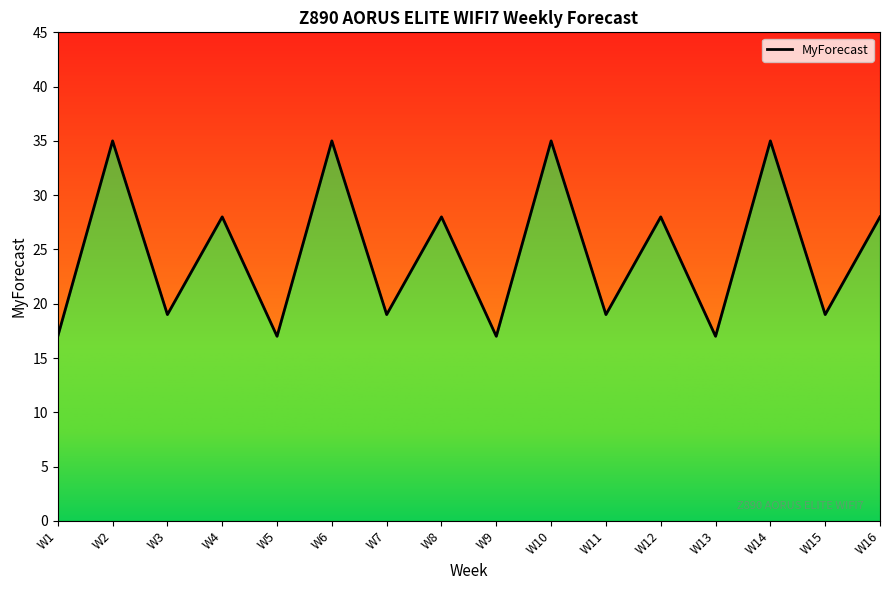

The value at W16 is 28. True or false?

True